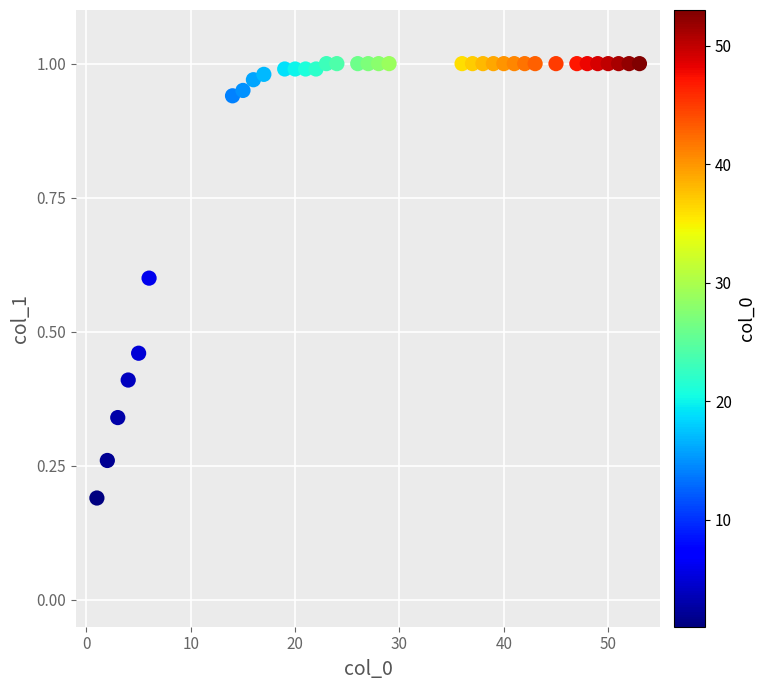

What is the range of Y values (max minus min)?

0.8